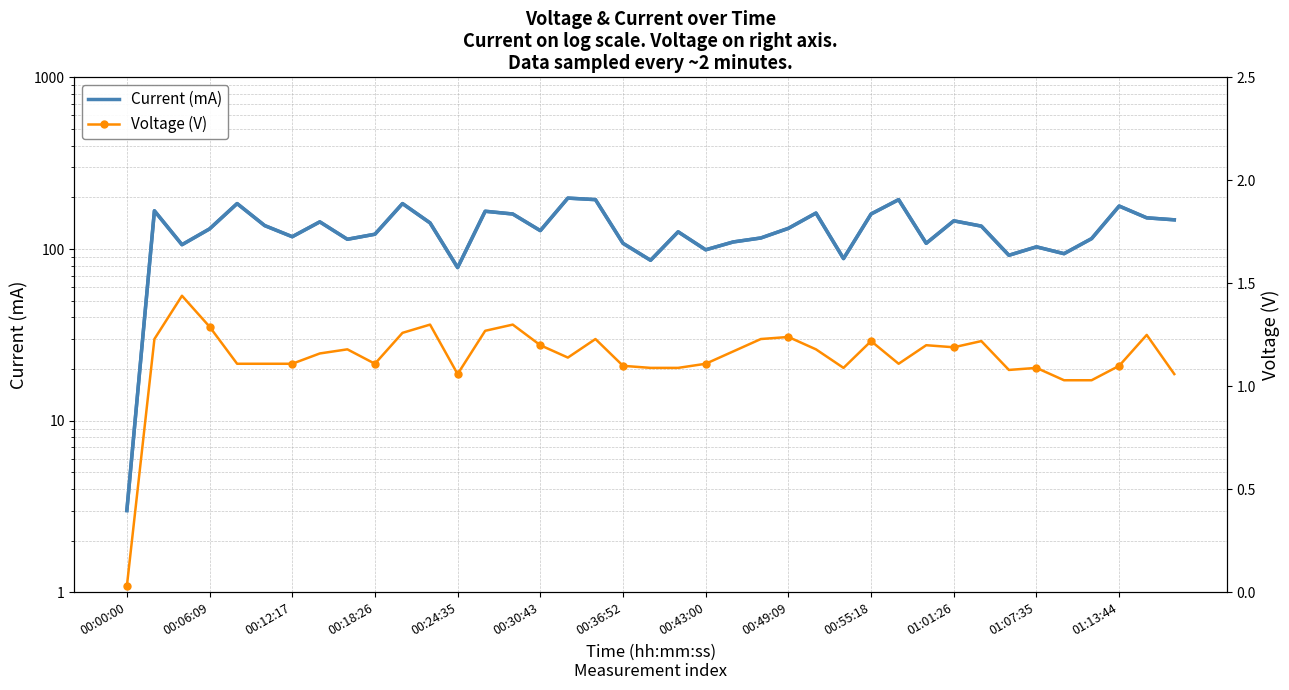

At which category is the sum across all series the highest?

16